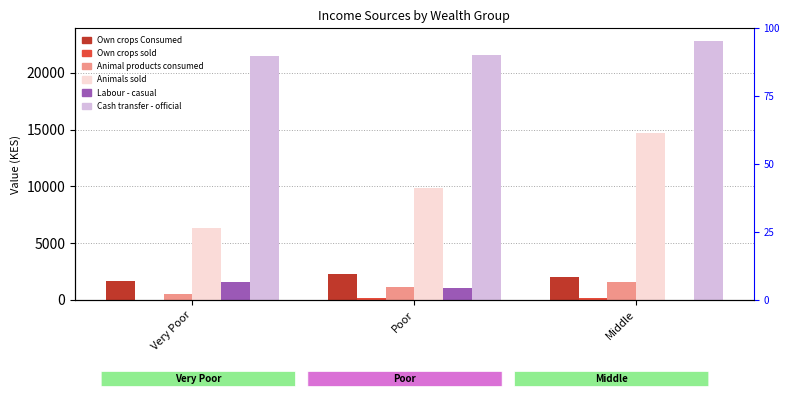

At how many categories does at least one series exceed 18488?

3